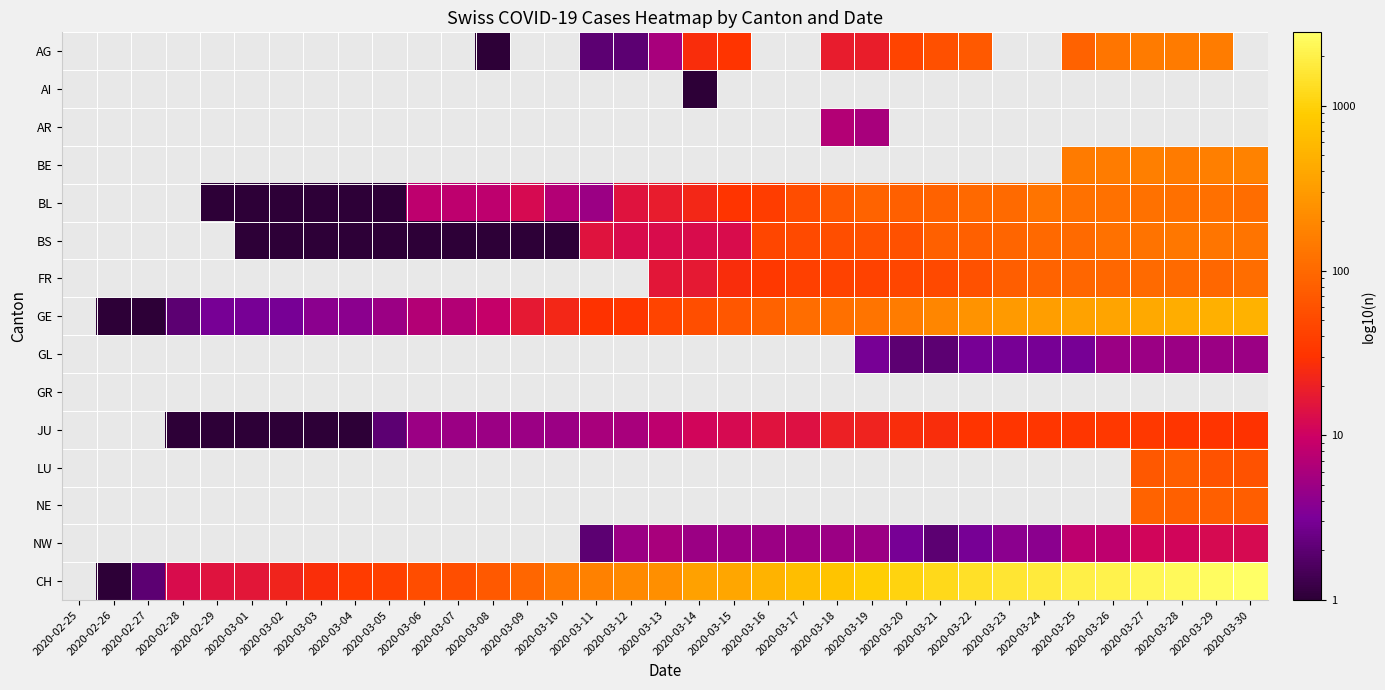

Between 2020-02-29 and 2020-03-16, which series saw the biggest shift?

CH